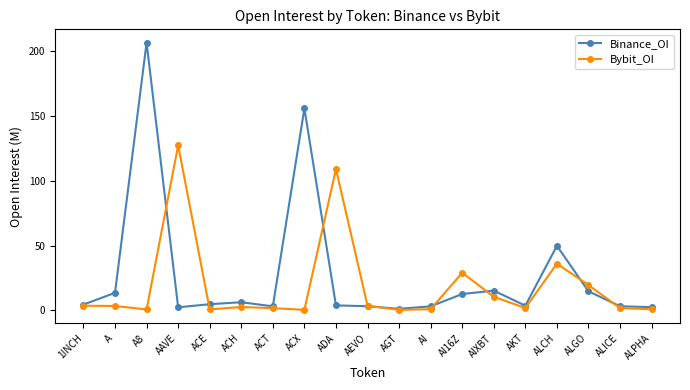

What is the highest value of the Binance_OI series?

206.4